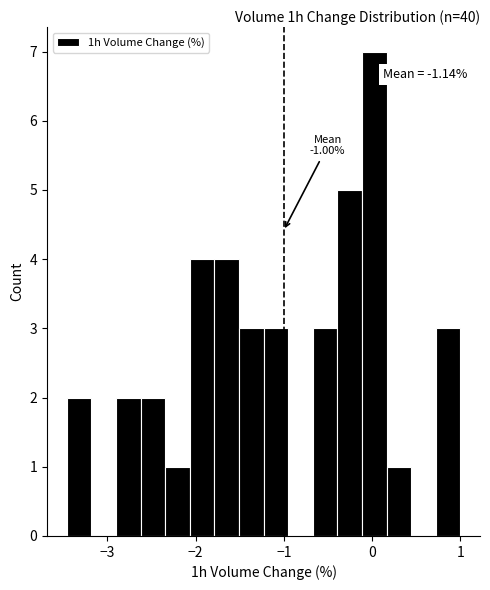

Around what value on the x-axis is the tallest bar? Give the approximate position of its centre, as read against the axis.

0.0